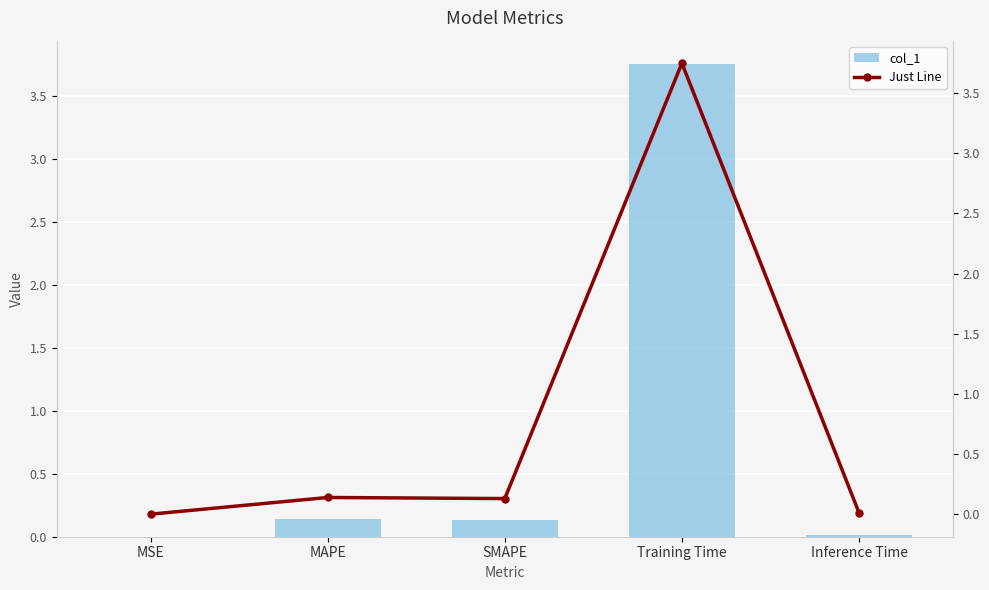

Which has a higher value, Inference Time or Training Time?

Training Time